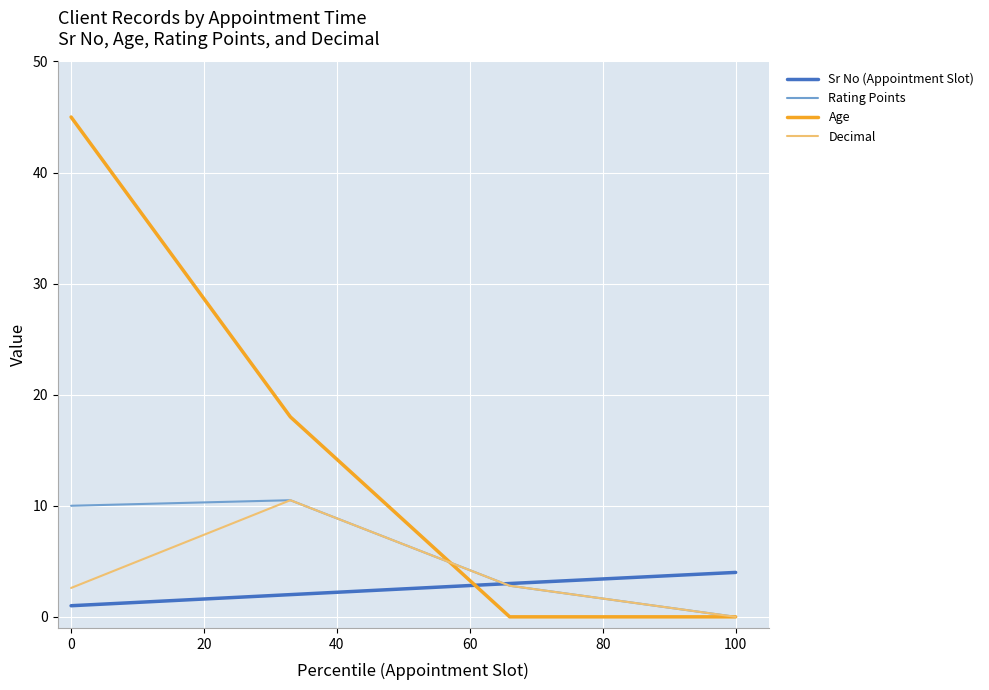

True or false: Sr No (Appointment Slot) and Age intersect in this chart.

True